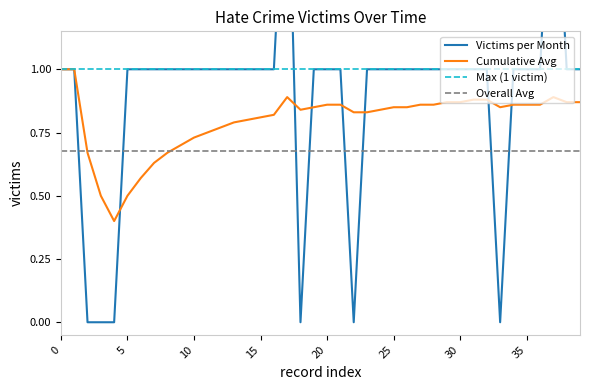

The value of Cumulative Avg at 10 is 1.2. True or false?

False